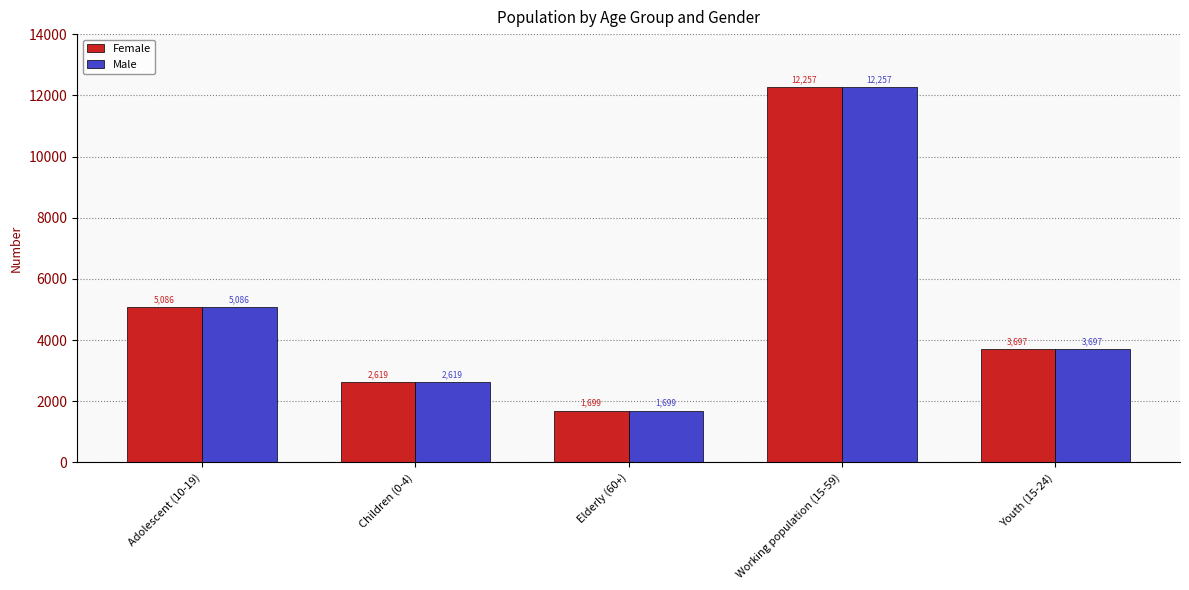

What position from the right is Elderly (60+)?

3